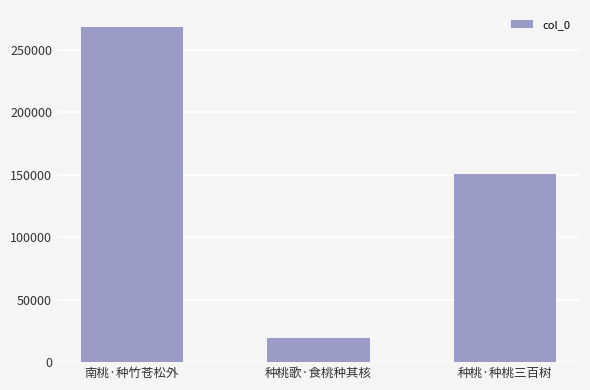

Are the bars horizontal?

No